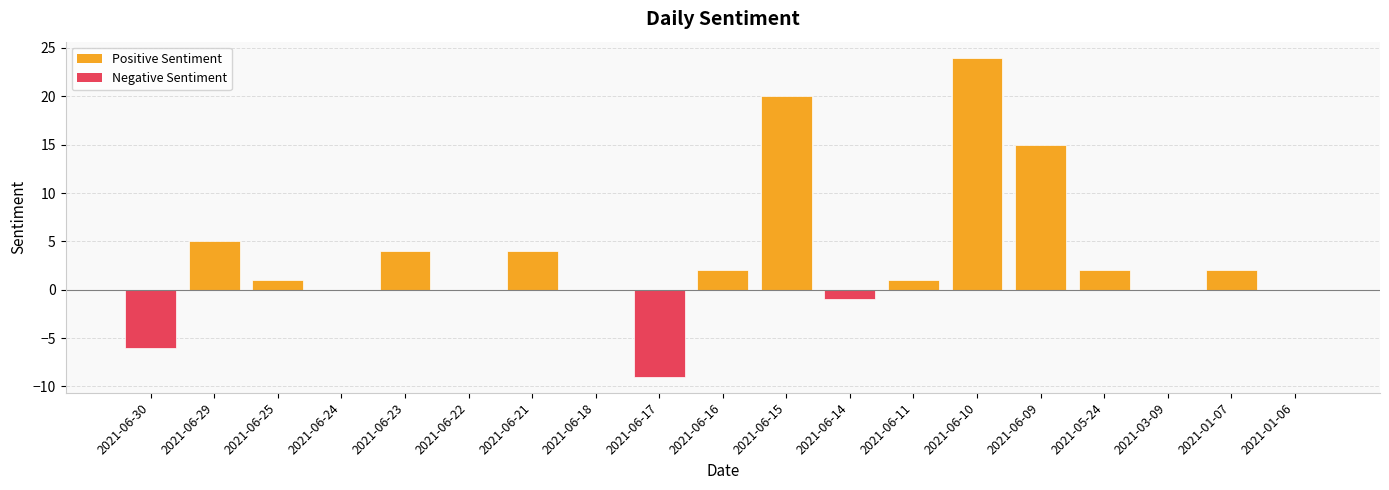

Which has a higher value, 2021-05-24 or 2021-06-09?

2021-06-09